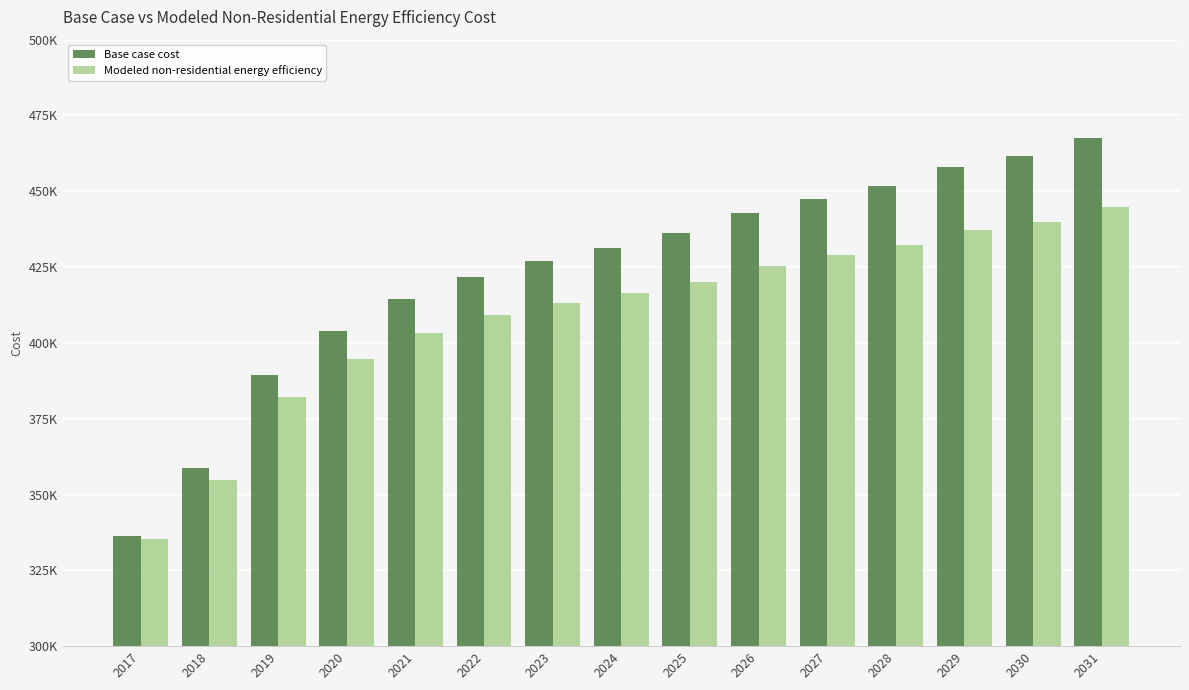

Which category has the highest value in the Base case cost series?

2031